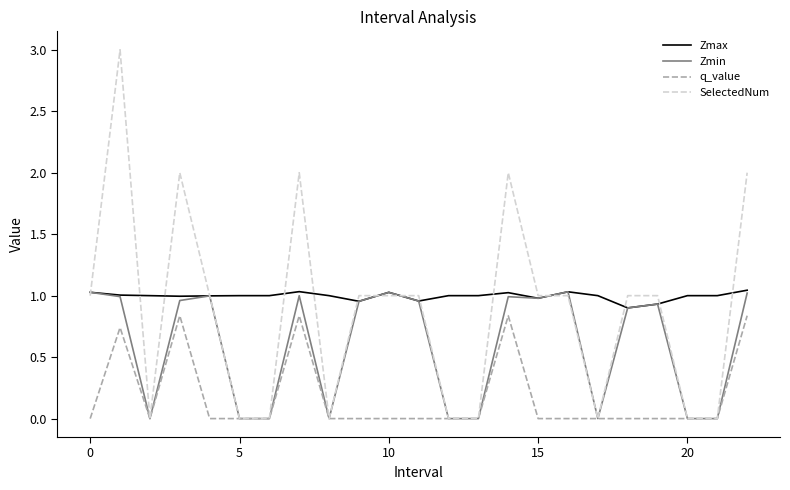

What is the highest value of the SelectedNum series?

3.0